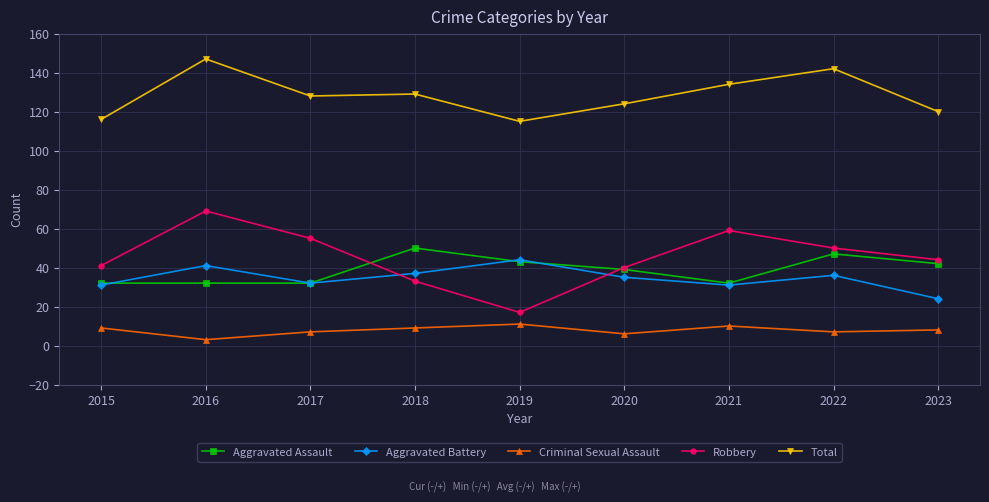

Is it true that Total equals 219 at 2018?

False